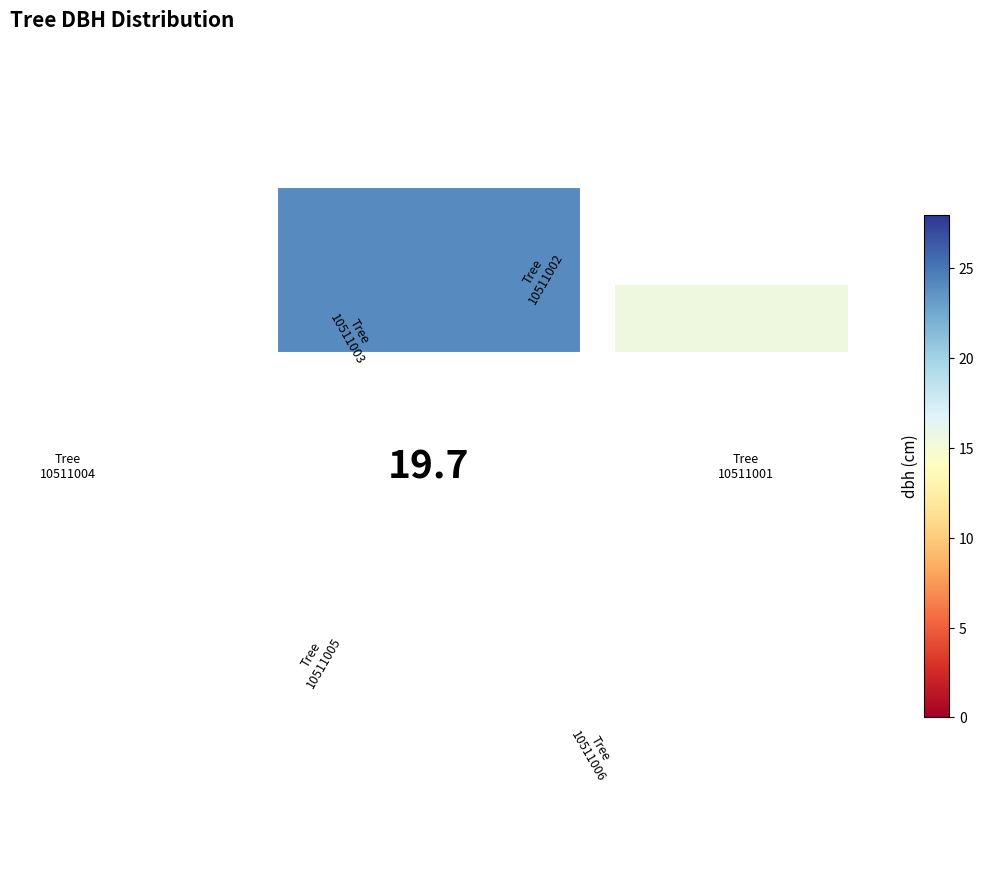

True or false: 10511001 accounts for 24% of the total.

True